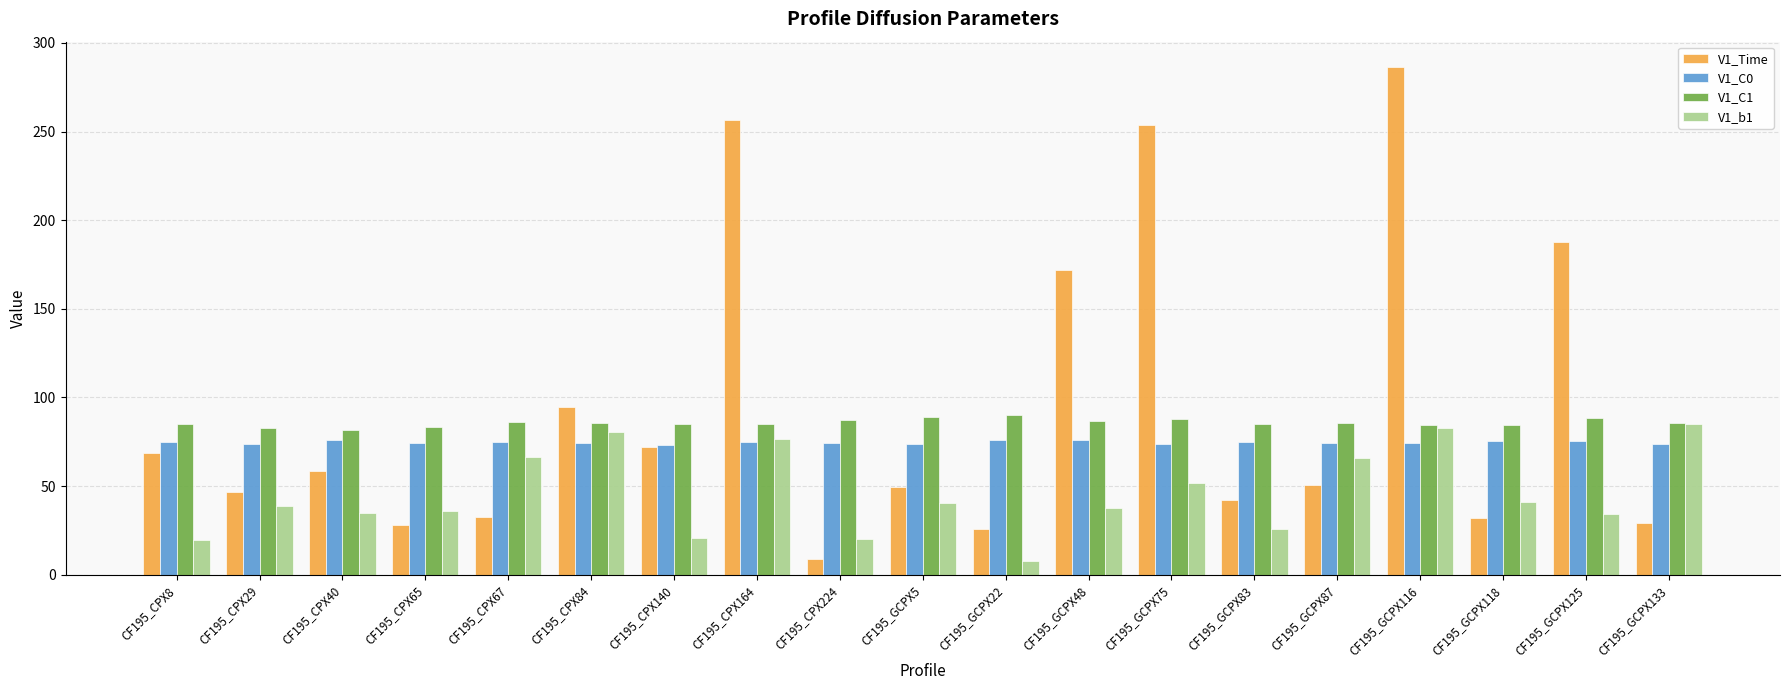

The V1_C1 series shows 85.7 at CF195_GCPX87. True or false?

True